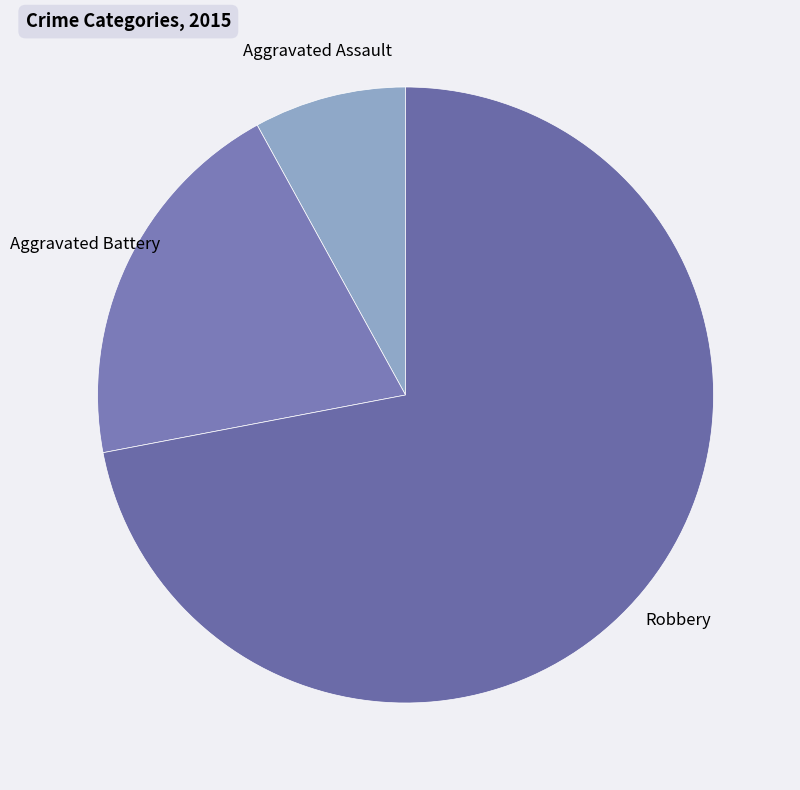

Count the number of slices in the pie.

3